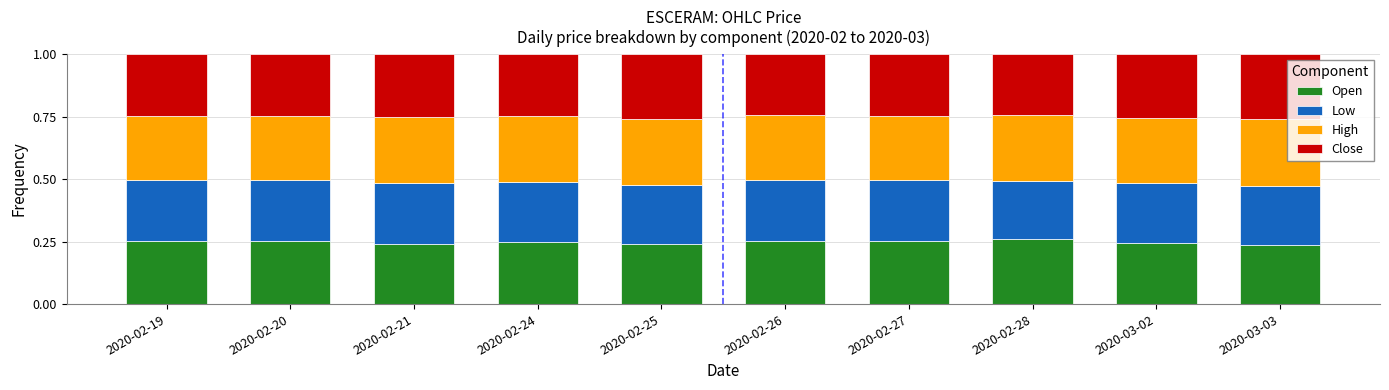

Is it true that Open equals 0.4 at 2020-02-24?

False